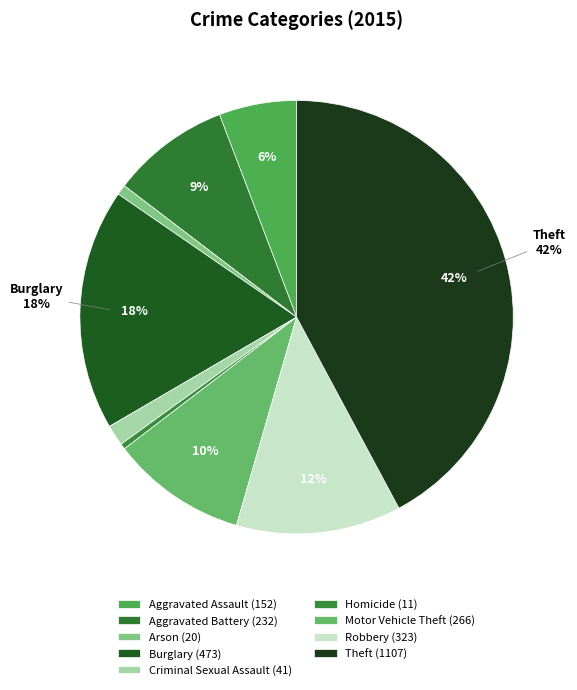

Approximately how many times larger is the value at Robbery compared to Aggravated Battery?

1.4